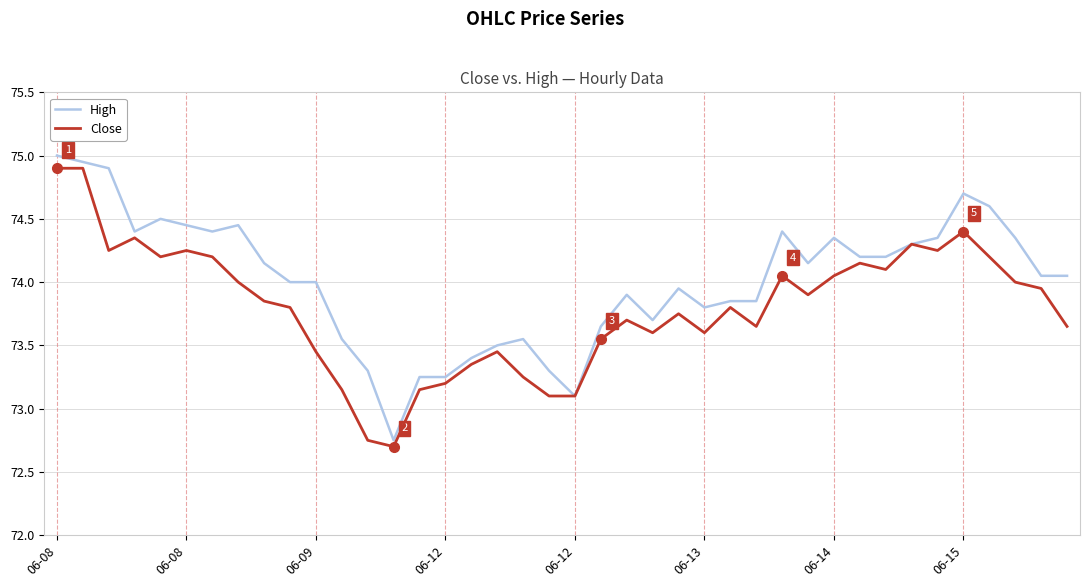

Which series has the largest total across all categories?

High